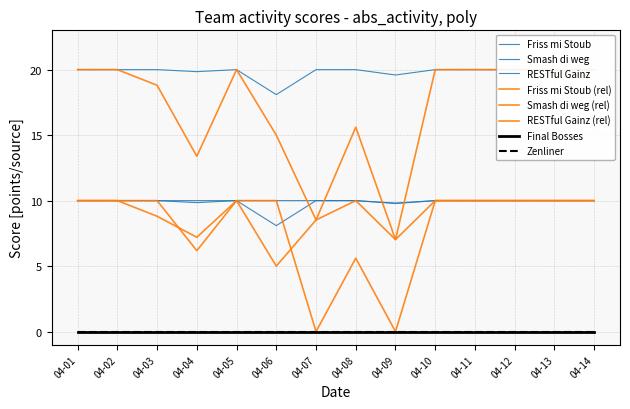

True or false: Friss mi Stoub and RESTful Gainz intersect in this chart.

False